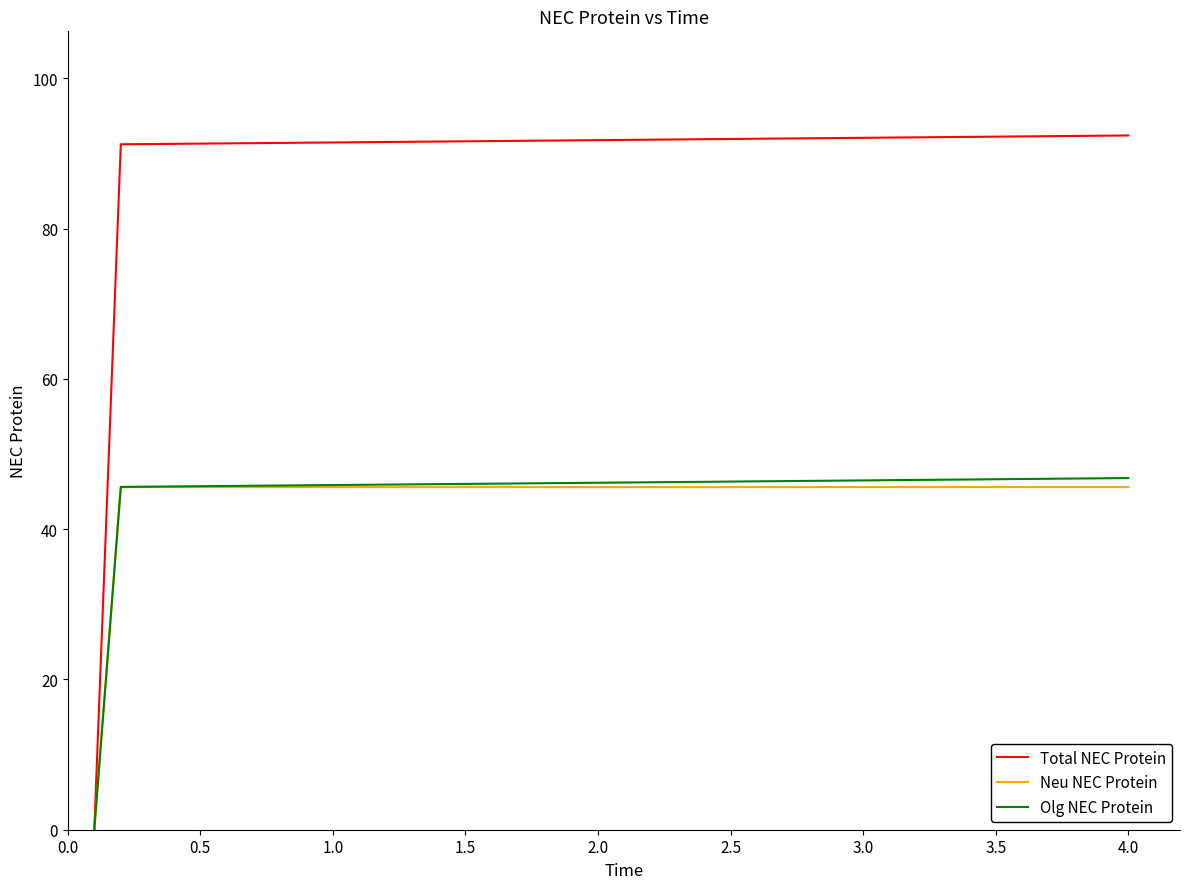

What is the difference between the maximum and second lowest values in the Total NEC Protein series?

1.2